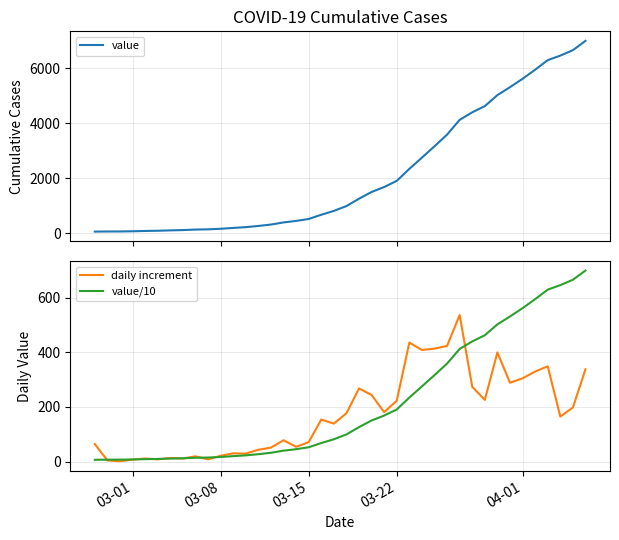

Does the chart display data point markers on the line(s)?

No